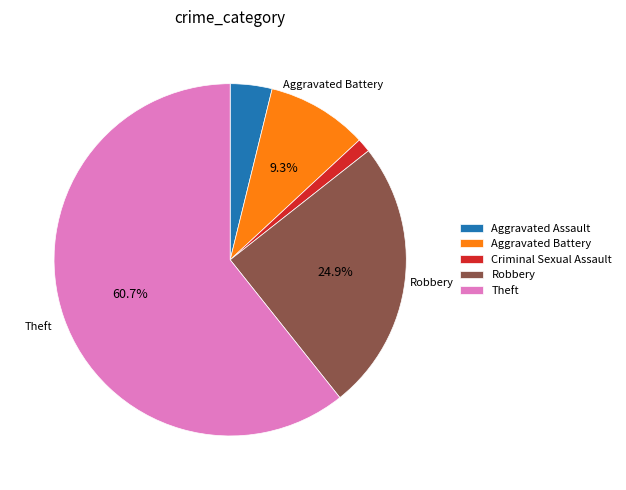

To the nearest percent, what portion does Criminal Sexual Assault represent?

1%